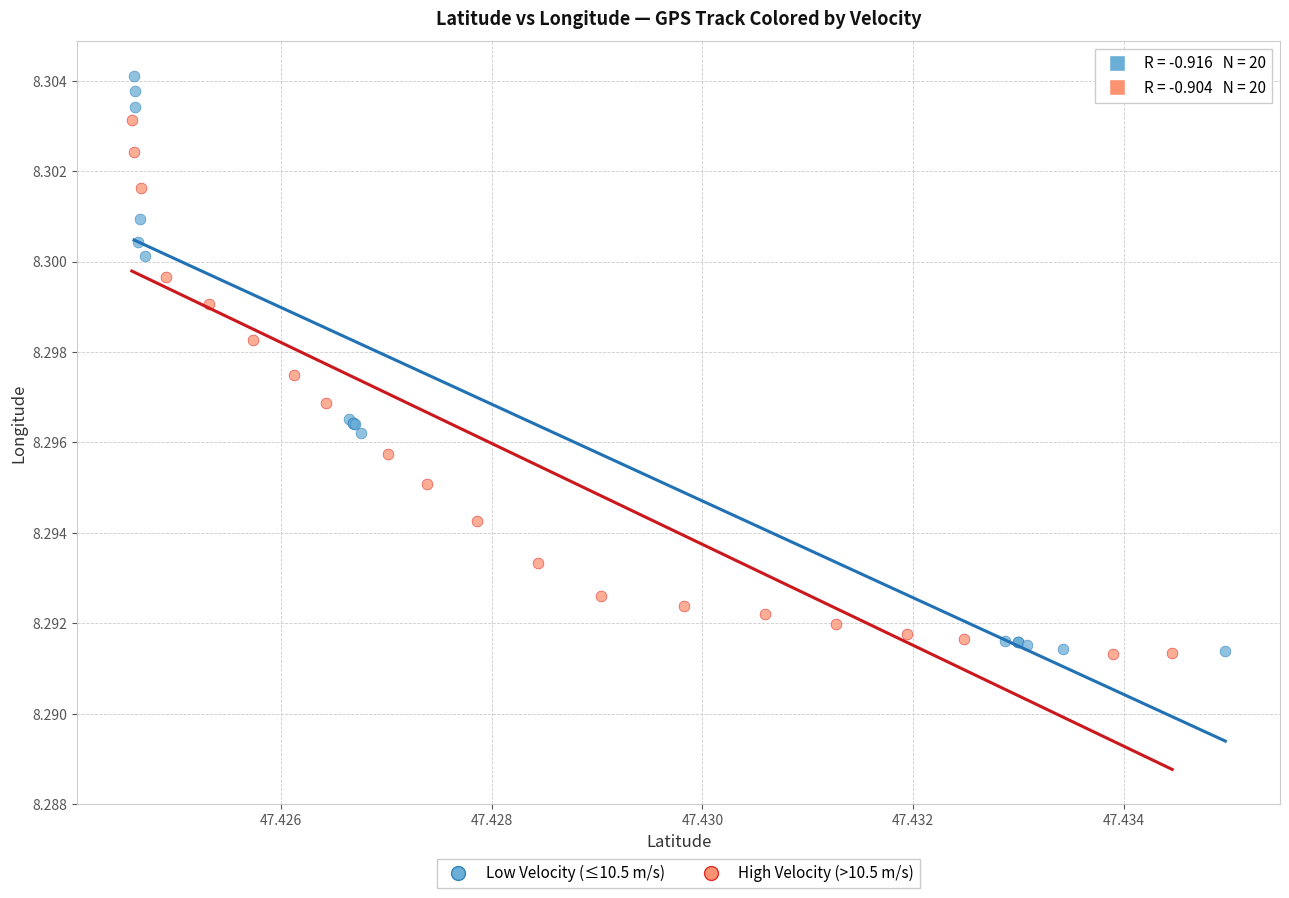

Which series has the widest spread of Y values?

Low Velocity (≤10.5 m/s)